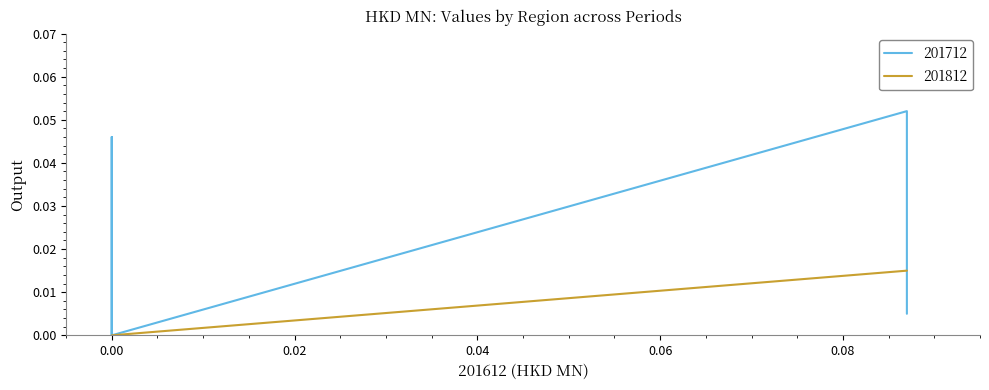

Is it true that 201712 equals 0.0 at 0.00?

False